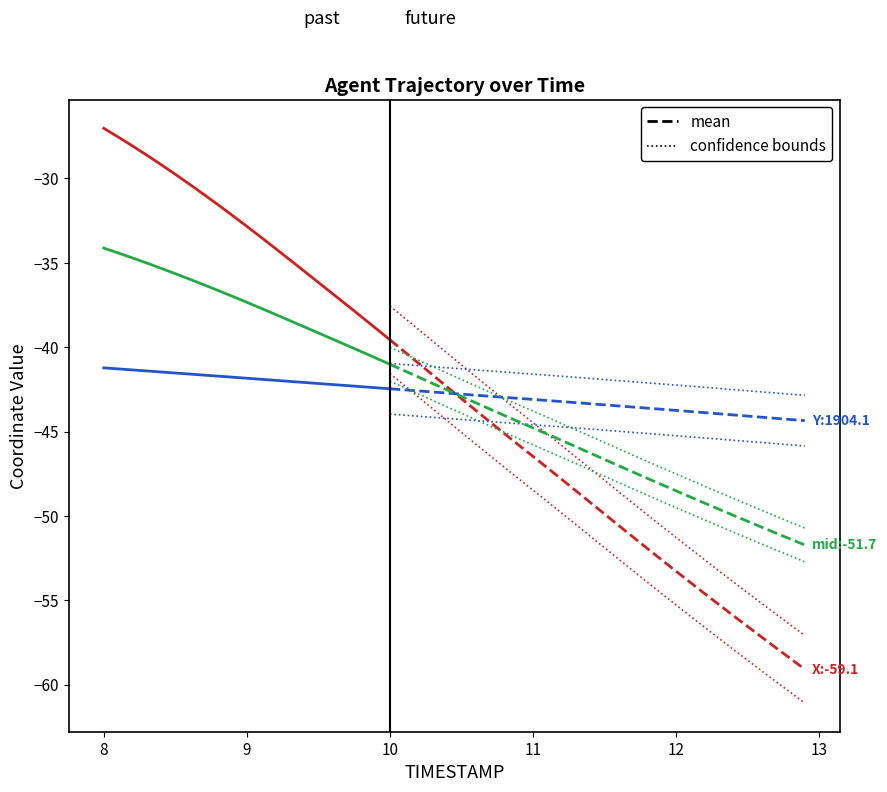

What is the label of the 9th point from the right?

12